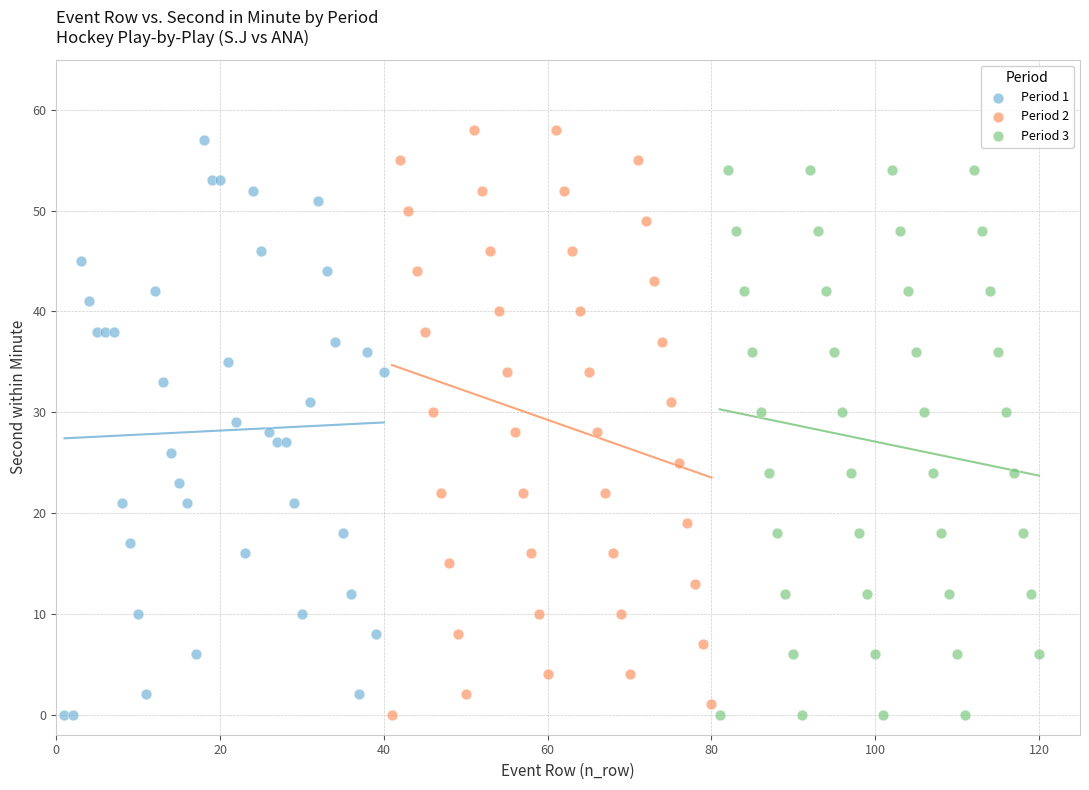

Which series has the widest spread of Y values?

Period 2